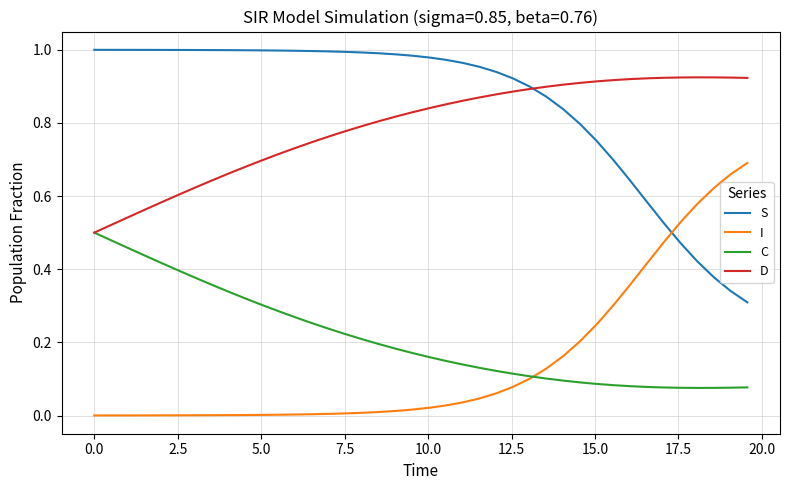

Rank the series by their maximum value, from highest to lowest.

S, D, I, C